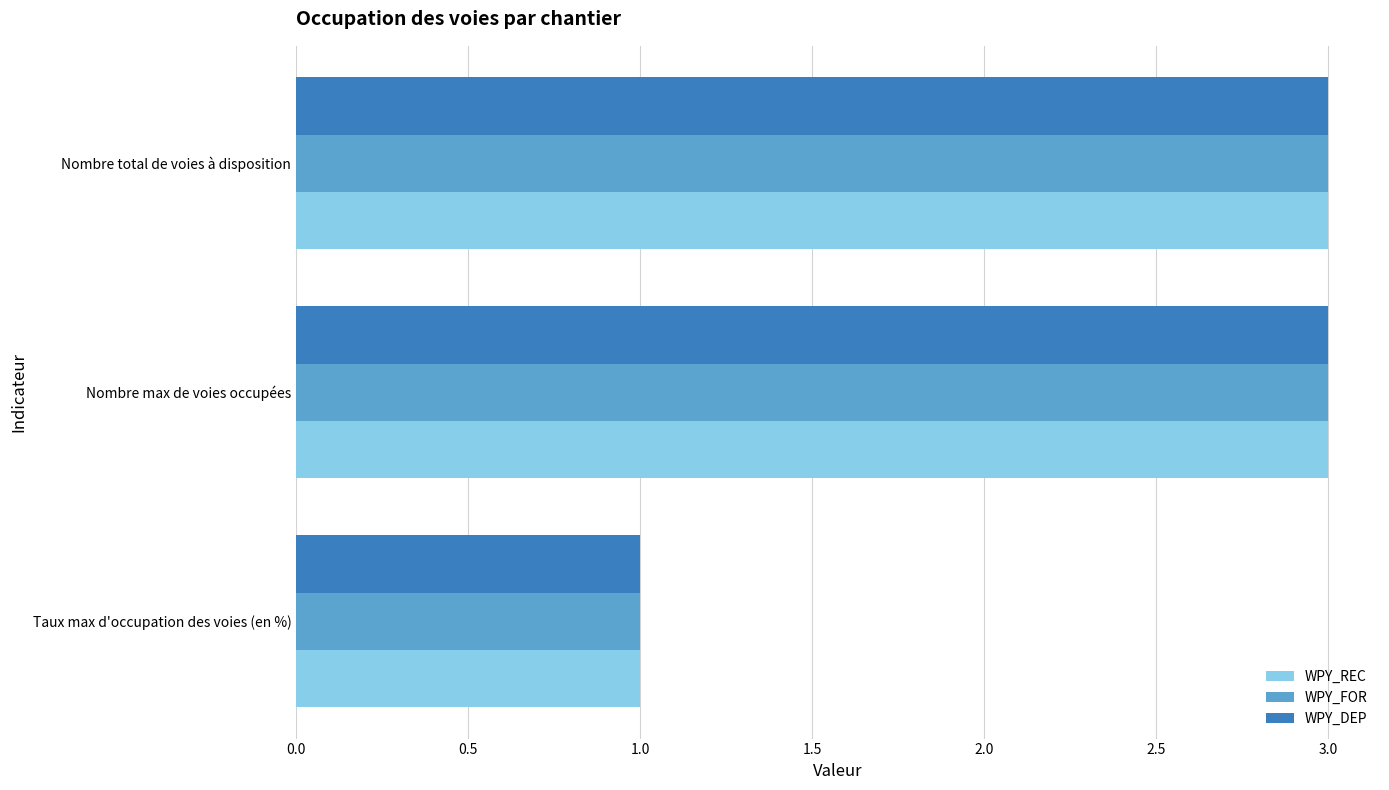

Is it true that WPY_FOR equals 1 at Nombre total de voies à disposition?

False